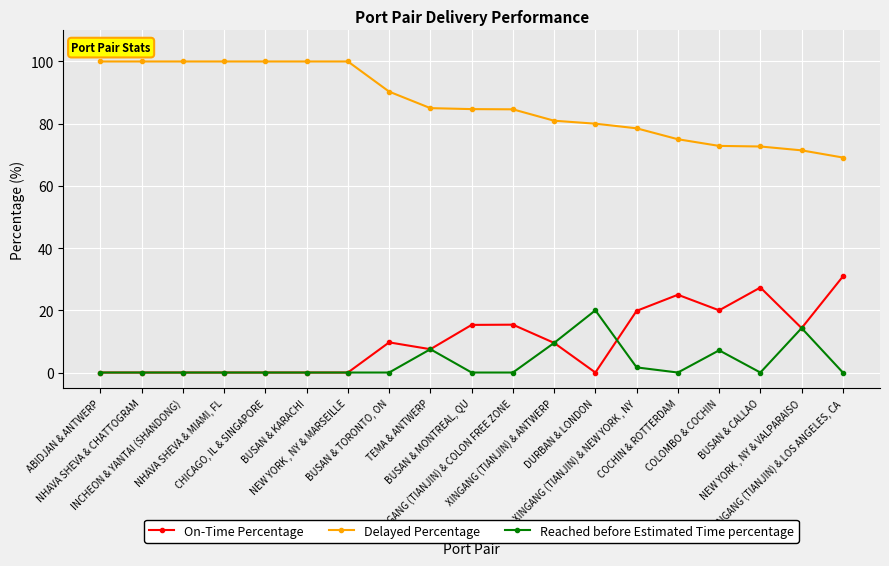

Which series changed the most between ABIDJAN & ANTWERP and TEMA & ANTWERP?

Delayed Percentage